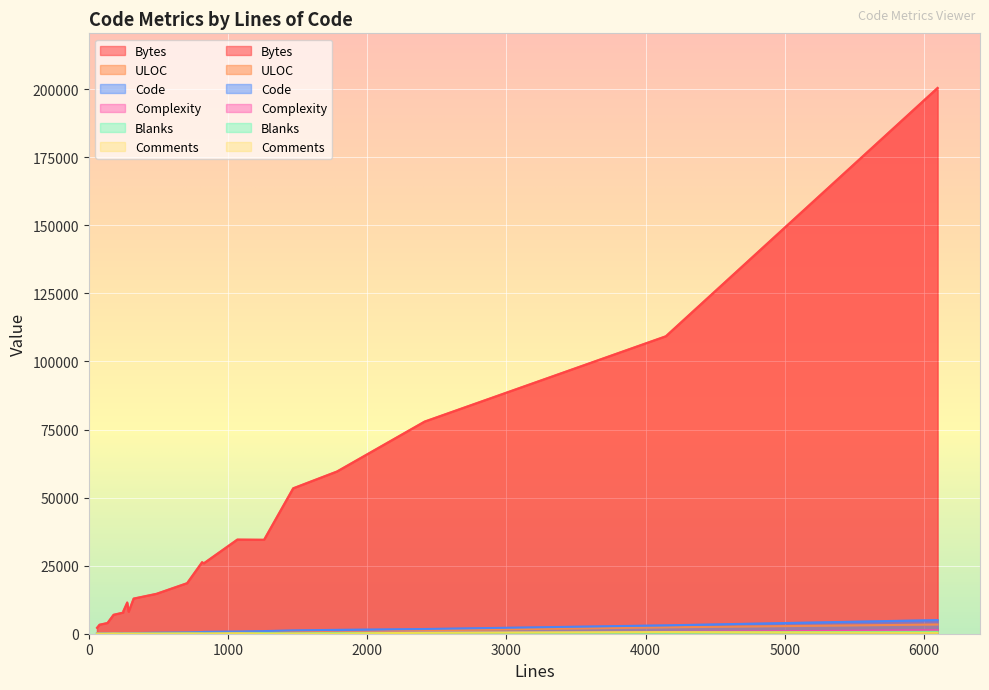

What is the approximate value of Blanks at 18?

98